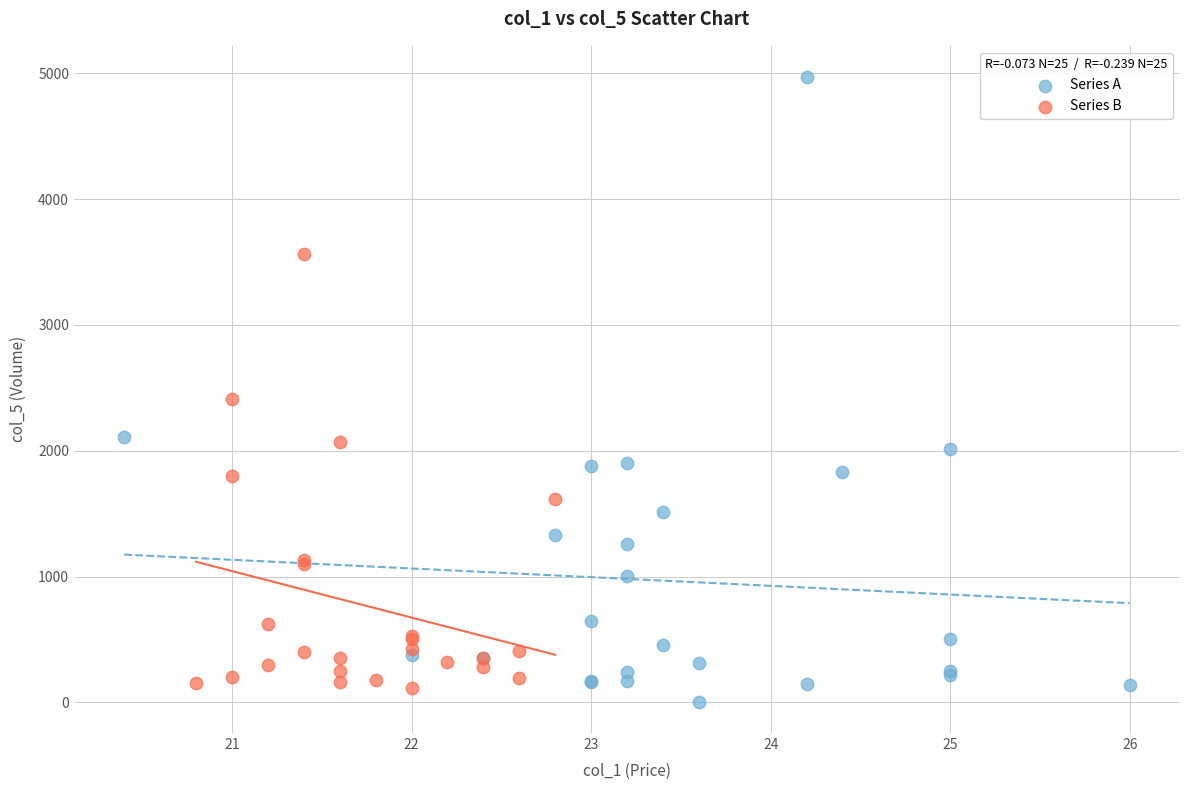

Which series reaches the maximum Y coordinate?

Series A